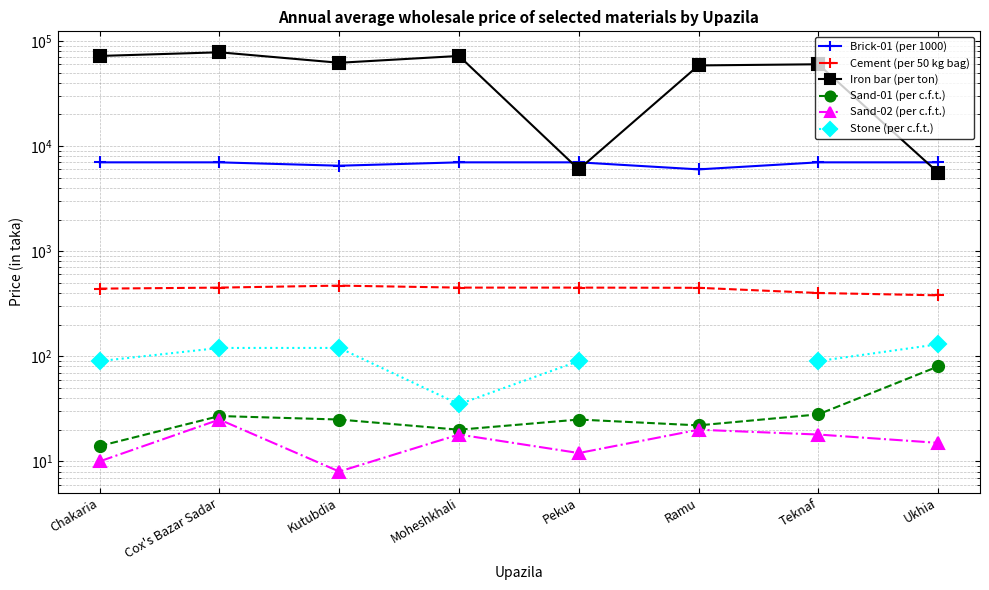

True or false: Brick-01 (per 1000) and Stone (per c.f.t.) intersect in this chart.

False